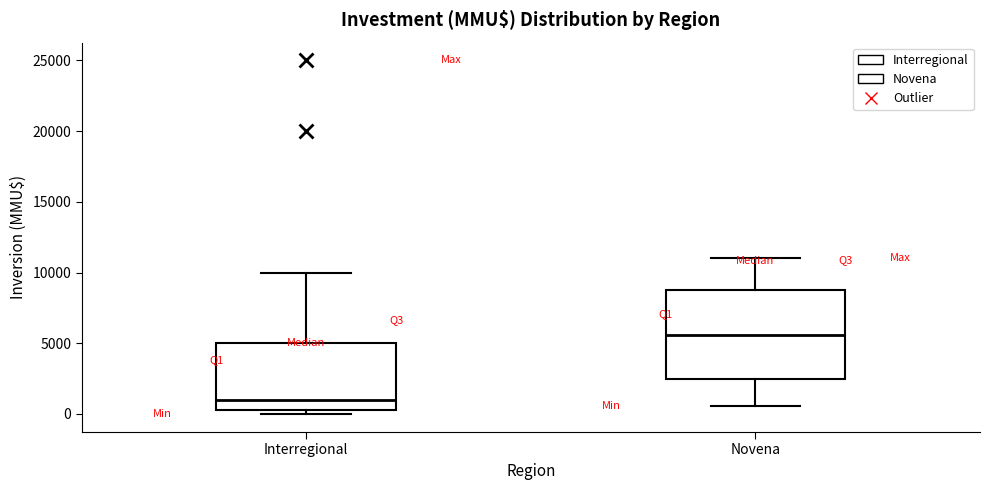

Which box is the tallest, from its lower edge to its upper edge?

Novena